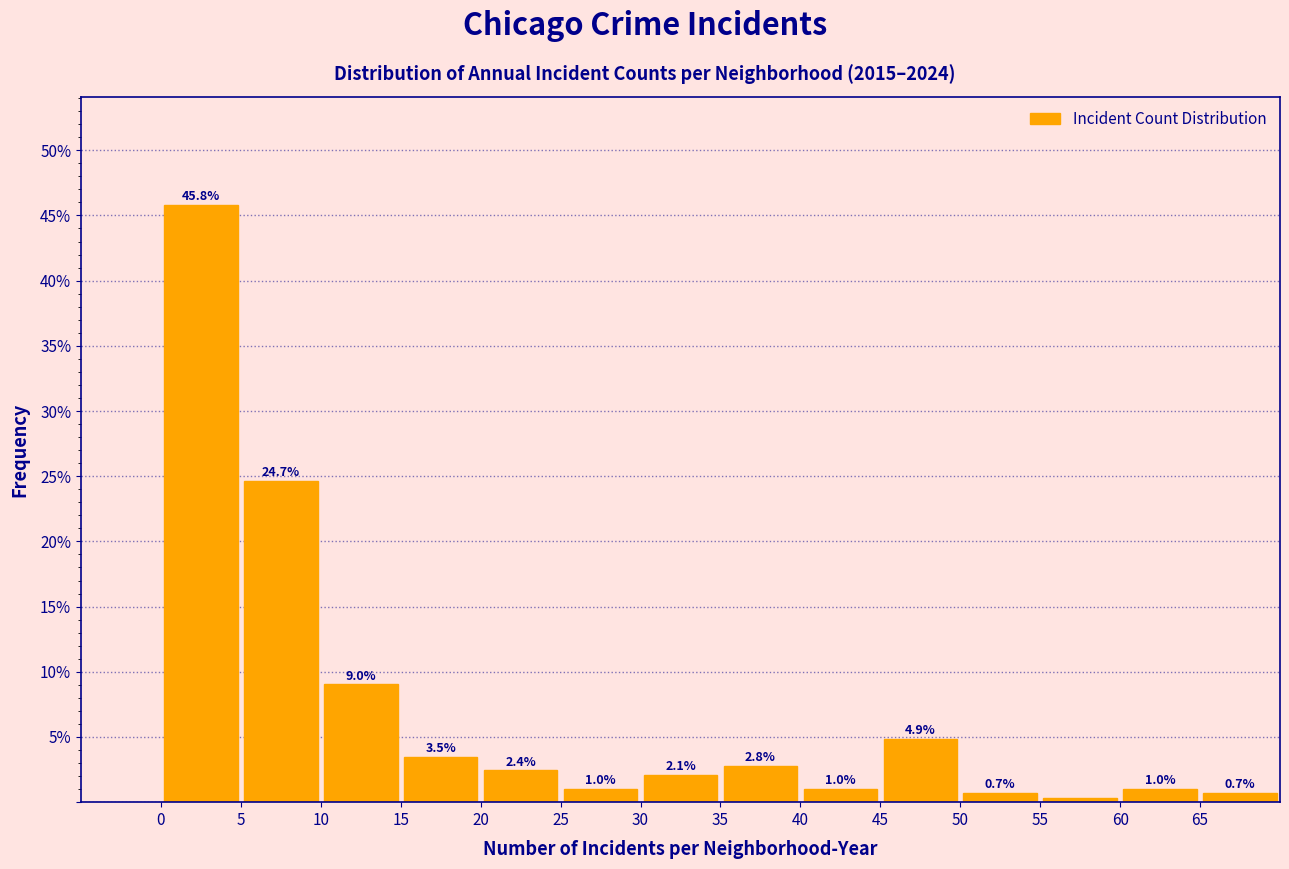

Over which range of the x-axis is the bar tallest?

0 to 5